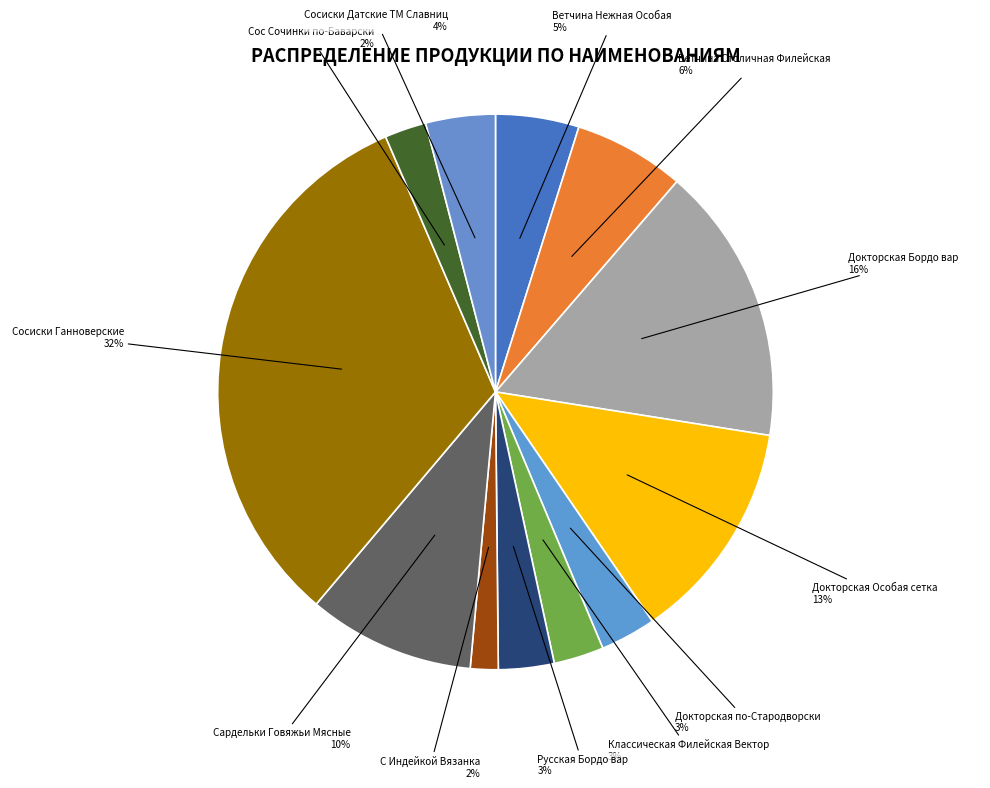

How many segments does this pie chart have?

12